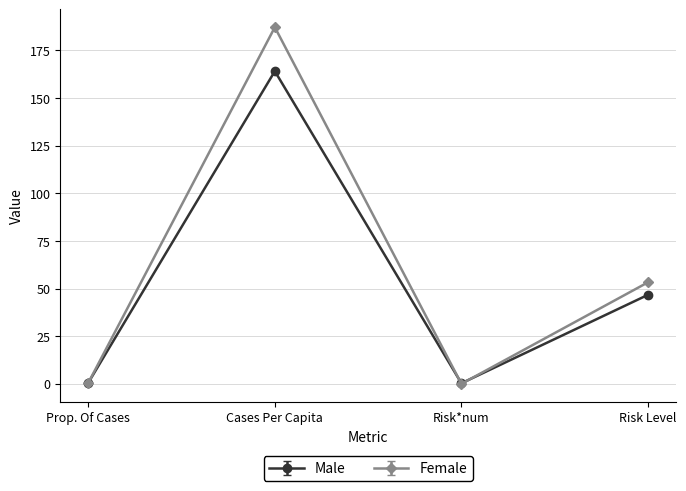

What is the label of the 3rd point from the right?

Cases Per Capita